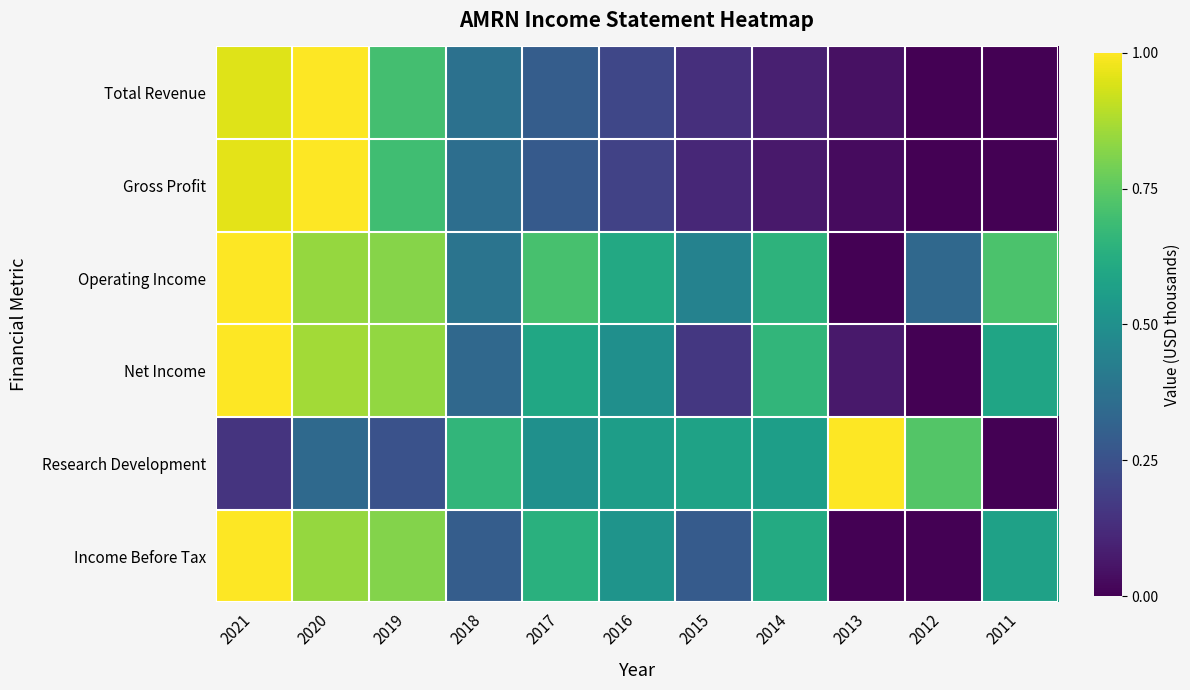

List the series in order of their peak value, highest first.

Total Revenue, Gross Profit, Operating Income, Net Income, Research Development, Income Before Tax